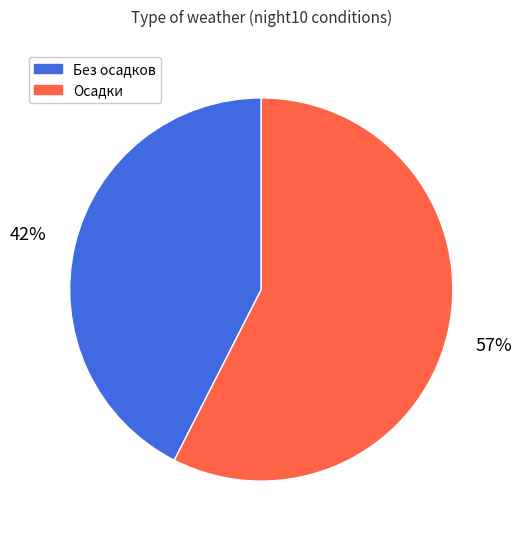

Is there any slice that represents more than half of the pie?

Yes